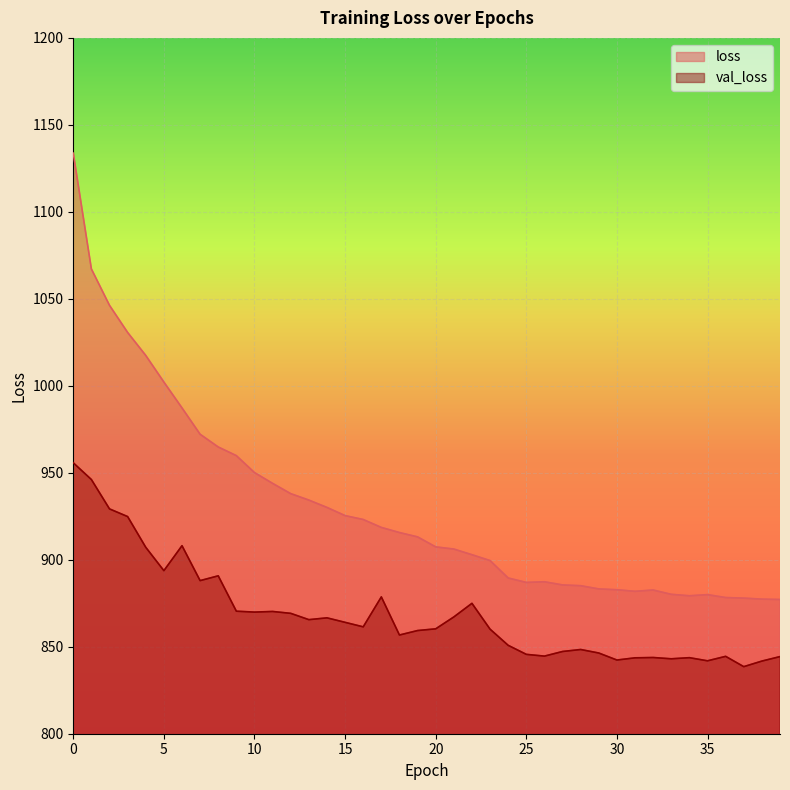

Between 23 and 39, which series saw the biggest shift?

loss